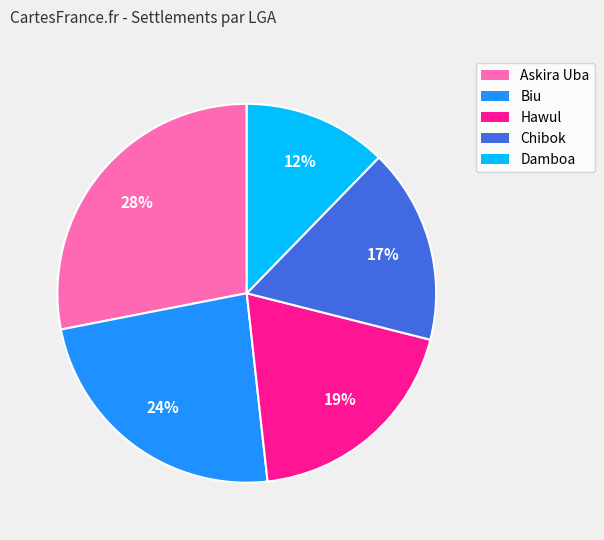

What is the smallest slice in the pie chart?

Damboa